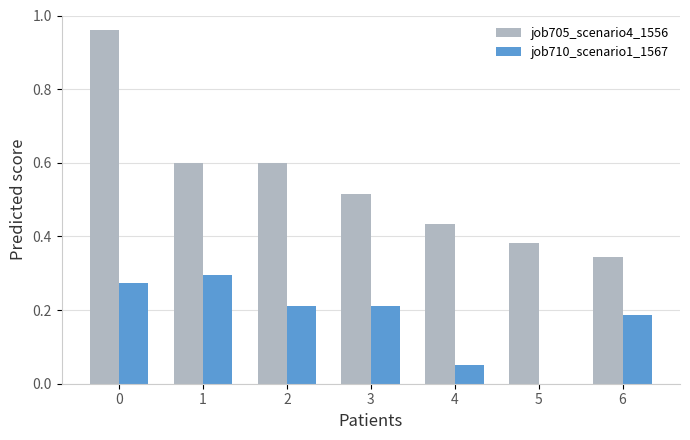

How many categories are shown in the chart?

7